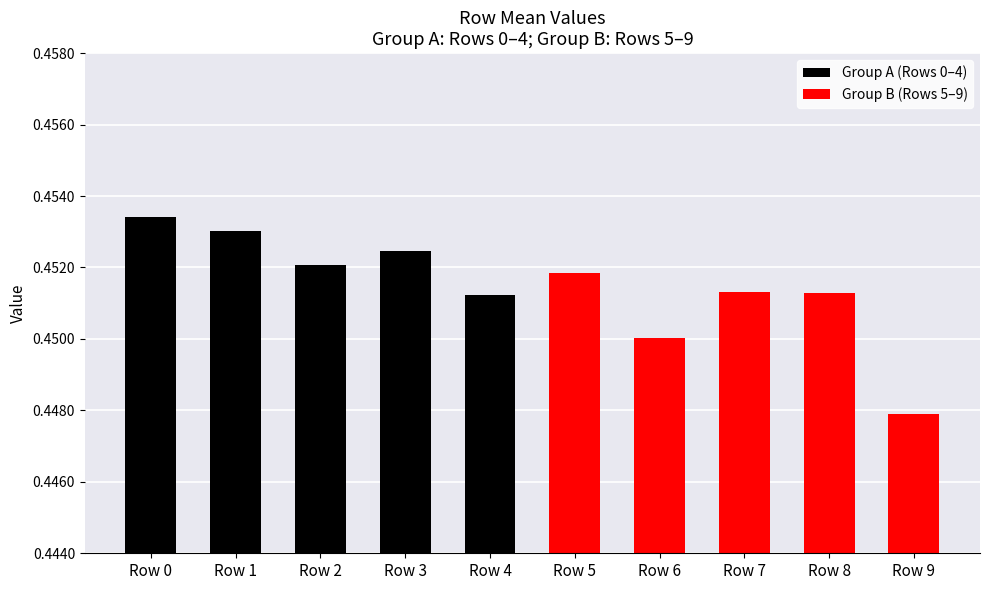

Reading left to right, list all the values displayed in this chart.

Group A (Rows 0–4): 0.5	0.5	0.5	0.5	0.5
Group B (Rows 5–9): 0.5	0.5	0.5	0.5	0.4